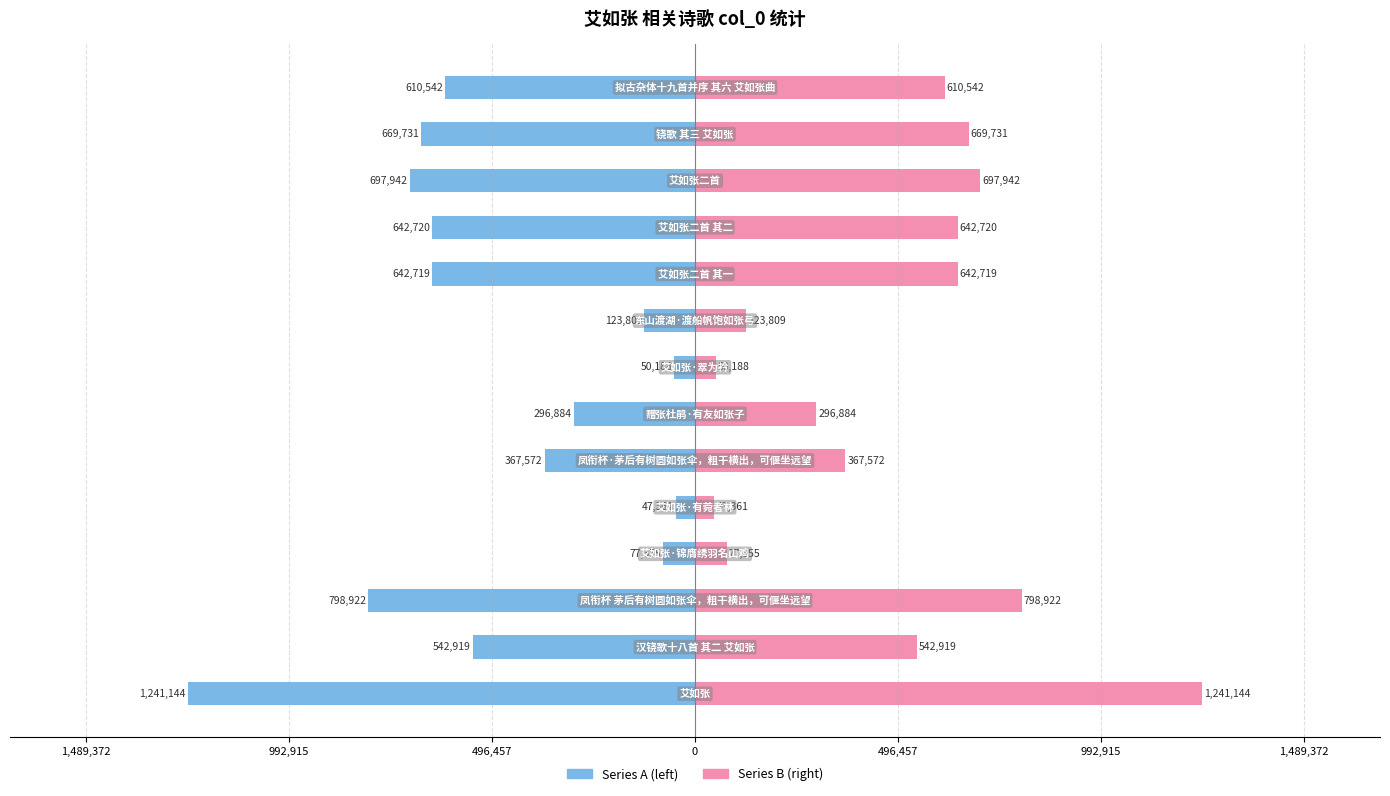

Rank the series by their maximum value, from highest to lowest.

Series B (right), Series A (left)